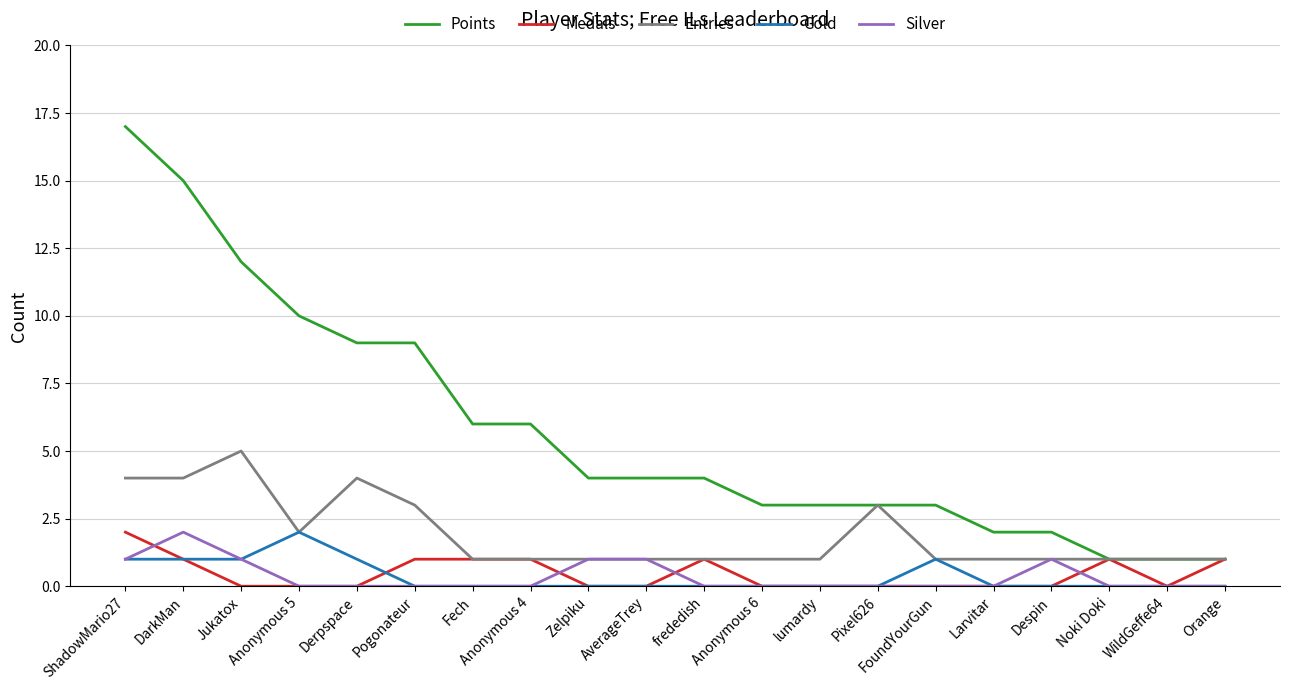

Which category has the highest value across all series?

ShadowMario27